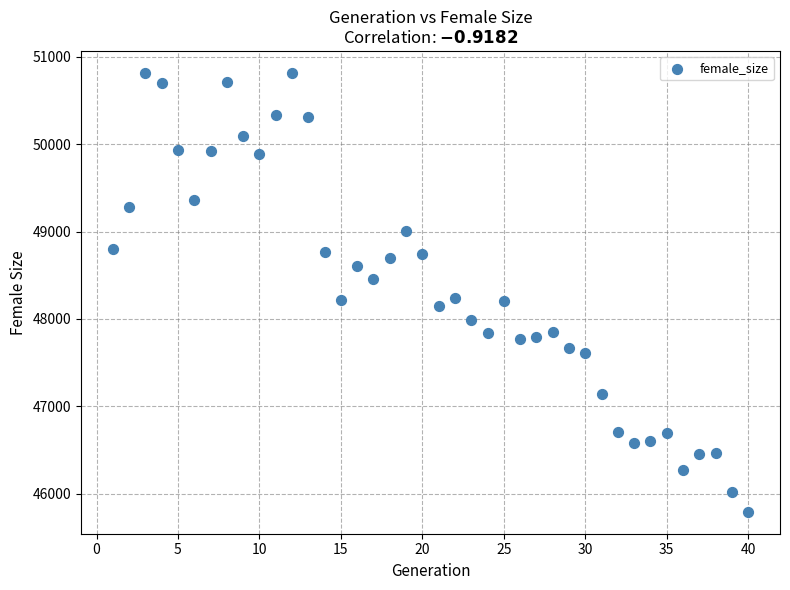

What is the range of Y values (max minus min)?

5021